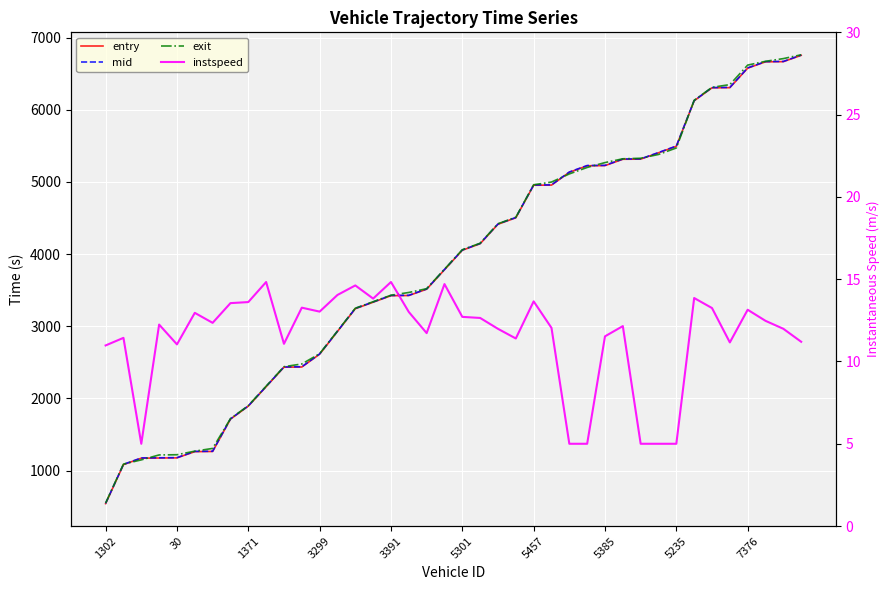

What is the sum of the mid values at 25 and 35?

11268.6